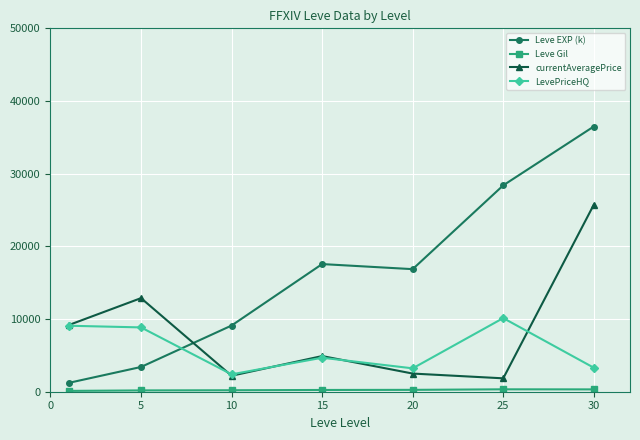

How many times do Leve EXP (k) and LevePriceHQ cross each other?

1